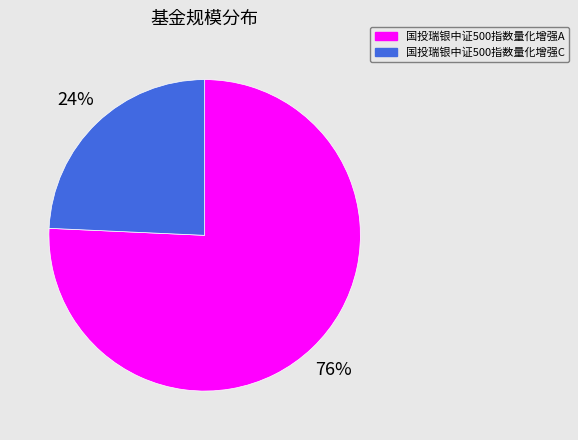

To the nearest percent, what is the average slice percentage?

50%